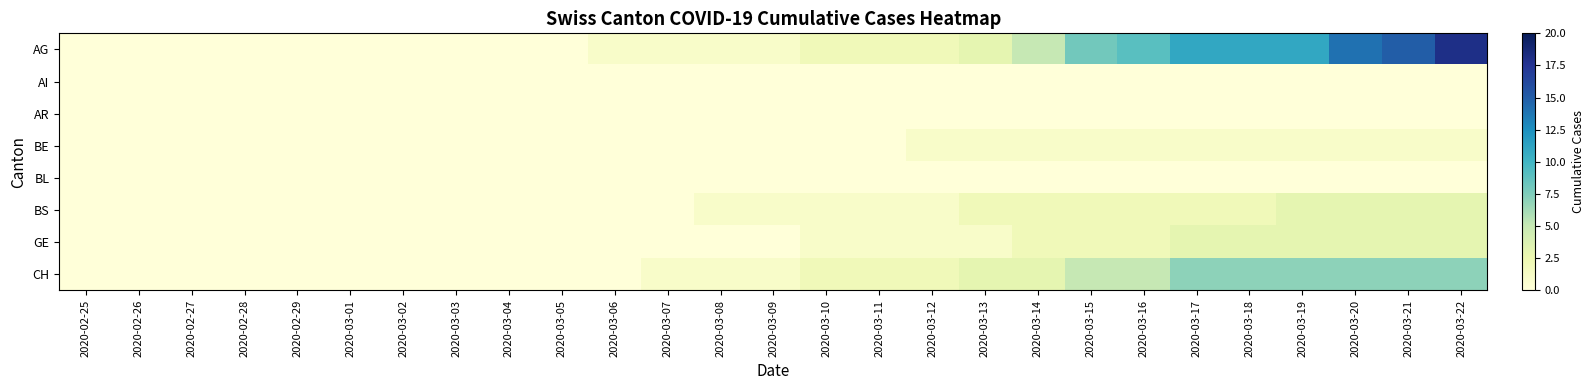

Reading left to right, what are all the values shown in this chart?

AG: 2020-02-25=0	2020-02-26=0	2020-02-27=0	2020-02-28=0	2020-02-29=0	2020-03-01=0	2020-03-02=0	2020-03-03=0	2020-03-04=0	2020-03-05=0	2020-03-06=1	2020-03-07=1	2020-03-08=1	2020-03-09=1	2020-03-10=2	2020-03-11=2	2020-03-12=2	2020-03-13=3	2020-03-14=5	2020-03-15=8	2020-03-16=9	2020-03-17=11	2020-03-18=11	2020-03-19=11	2020-03-20=14	2020-03-21=15	2020-03-22=18
AI: 2020-02-25=0	2020-02-26=0	2020-02-27=0	2020-02-28=0	2020-02-29=0	2020-03-01=0	2020-03-02=0	2020-03-03=0	2020-03-04=0	2020-03-05=0	2020-03-06=0	2020-03-07=0	2020-03-08=0	2020-03-09=0	2020-03-10=0	2020-03-11=0	2020-03-12=0	2020-03-13=0	2020-03-14=0	2020-03-15=0	2020-03-16=0	2020-03-17=0	2020-03-18=0	2020-03-19=0	2020-03-20=0	2020-03-21=0	2020-03-22=0
AR: 2020-02-25=0	2020-02-26=0	2020-02-27=0	2020-02-28=0	2020-02-29=0	2020-03-01=0	2020-03-02=0	2020-03-03=0	2020-03-04=0	2020-03-05=0	2020-03-06=0	2020-03-07=0	2020-03-08=0	2020-03-09=0	2020-03-10=0	2020-03-11=0	2020-03-12=0	2020-03-13=0	2020-03-14=0	2020-03-15=0	2020-03-16=0	2020-03-17=0	2020-03-18=0	2020-03-19=0	2020-03-20=0	2020-03-21=0	2020-03-22=0
BE: 2020-02-25=0	2020-02-26=0	2020-02-27=0	2020-02-28=0	2020-02-29=0	2020-03-01=0	2020-03-02=0	2020-03-03=0	2020-03-04=0	2020-03-05=0	2020-03-06=0	2020-03-07=0	2020-03-08=0	2020-03-09=0	2020-03-10=0	2020-03-11=0	2020-03-12=1	2020-03-13=1	2020-03-14=1	2020-03-15=1	2020-03-16=1	2020-03-17=1	2020-03-18=1	2020-03-19=1	2020-03-20=1	2020-03-21=1	2020-03-22=1
BL: 2020-02-25=0	2020-02-26=0	2020-02-27=0	2020-02-28=0	2020-02-29=0	2020-03-01=0	2020-03-02=0	2020-03-03=0	2020-03-04=0	2020-03-05=0	2020-03-06=0	2020-03-07=0	2020-03-08=0	2020-03-09=0	2020-03-10=0	2020-03-11=0	2020-03-12=0	2020-03-13=0	2020-03-14=0	2020-03-15=0	2020-03-16=0	2020-03-17=0	2020-03-18=0	2020-03-19=0	2020-03-20=0	2020-03-21=0	2020-03-22=0
BS: 2020-02-25=0	2020-02-26=0	2020-02-27=0	2020-02-28=0	2020-02-29=0	2020-03-01=0	2020-03-02=0	2020-03-03=0	2020-03-04=0	2020-03-05=0	2020-03-06=0	2020-03-07=0	2020-03-08=1	2020-03-09=1	2020-03-10=1	2020-03-11=1	2020-03-12=1	2020-03-13=2	2020-03-14=2	2020-03-15=2	2020-03-16=2	2020-03-17=2	2020-03-18=2	2020-03-19=3	2020-03-20=3	2020-03-21=3	2020-03-22=3
GE: 2020-02-25=0	2020-02-26=0	2020-02-27=0	2020-02-28=0	2020-02-29=0	2020-03-01=0	2020-03-02=0	2020-03-03=0	2020-03-04=0	2020-03-05=0	2020-03-06=0	2020-03-07=0	2020-03-08=0	2020-03-09=0	2020-03-10=1	2020-03-11=1	2020-03-12=1	2020-03-13=1	2020-03-14=2	2020-03-15=2	2020-03-16=2	2020-03-17=3	2020-03-18=3	2020-03-19=3	2020-03-20=3	2020-03-21=3	2020-03-22=3
CH: 2020-02-25=0	2020-02-26=0	2020-02-27=0	2020-02-28=0	2020-02-29=0	2020-03-01=0	2020-03-02=0	2020-03-03=0	2020-03-04=0	2020-03-05=0	2020-03-06=0	2020-03-07=1	2020-03-08=1	2020-03-09=1	2020-03-10=2	2020-03-11=2	2020-03-12=2	2020-03-13=3	2020-03-14=3	2020-03-15=5	2020-03-16=5	2020-03-17=7	2020-03-18=7	2020-03-19=7	2020-03-20=7	2020-03-21=7	2020-03-22=7